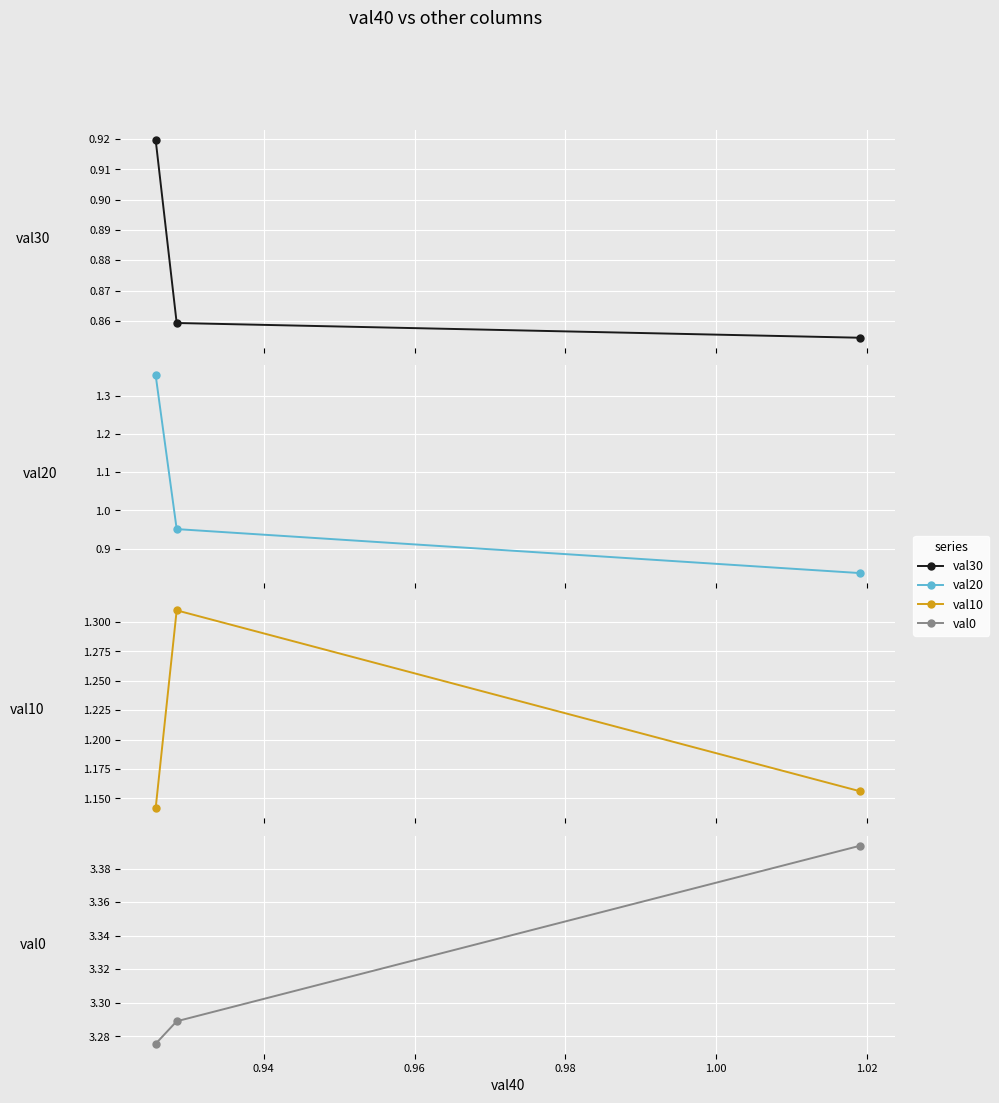

Is the value of val30 at 0.92 greater than the value of val20 at 0.92?

No